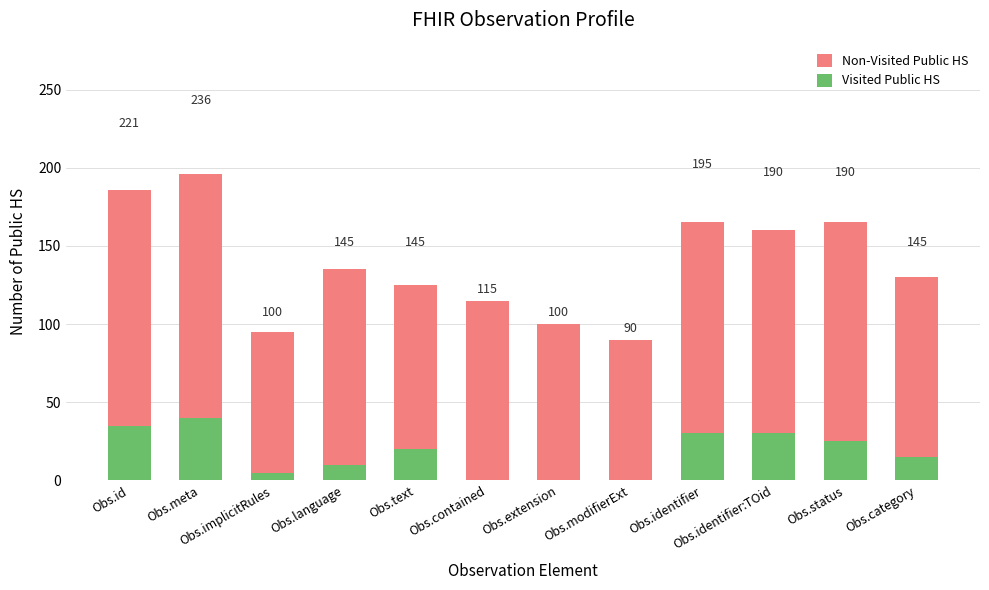

Which label corresponds to the smallest value in the chart?

Obs.contained